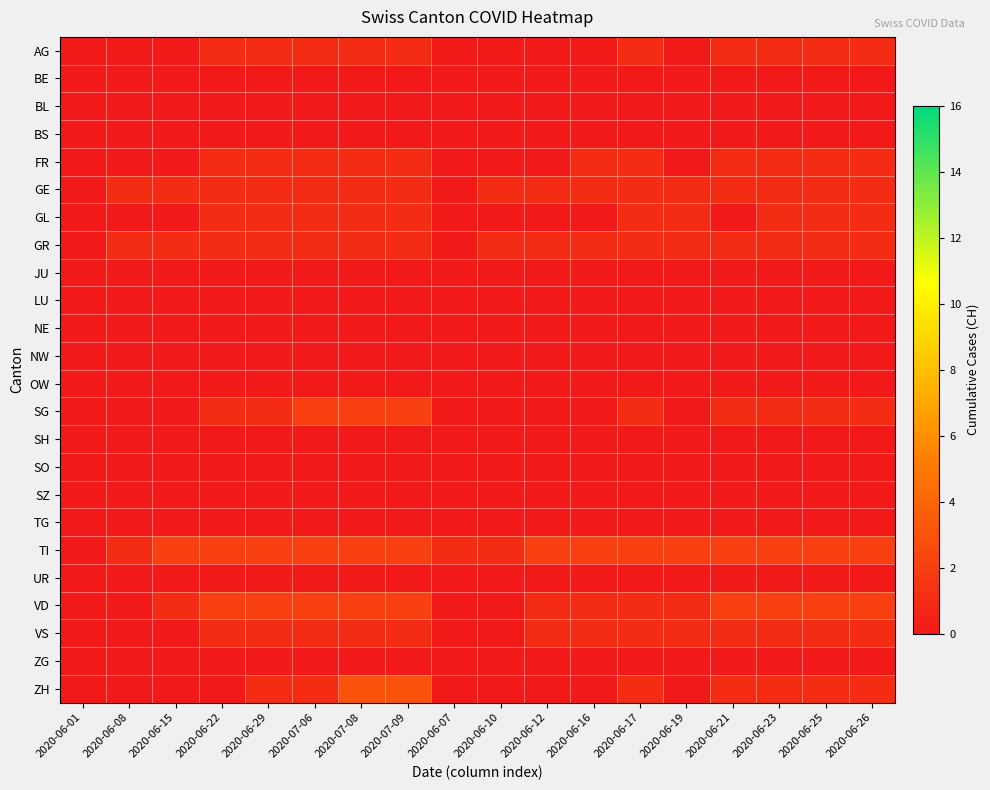

Which category has the highest value across all series?

2020-07-08